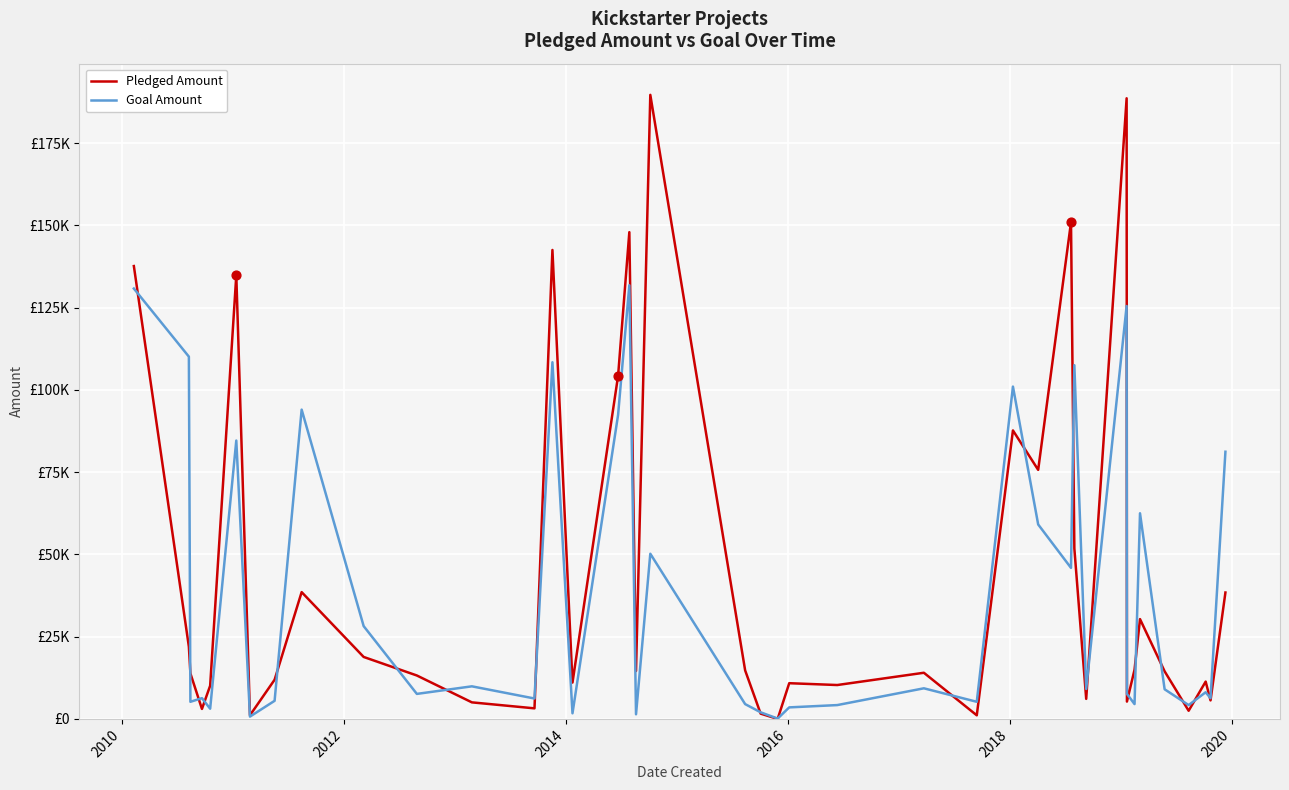

Does the chart have visible grid lines?

Yes